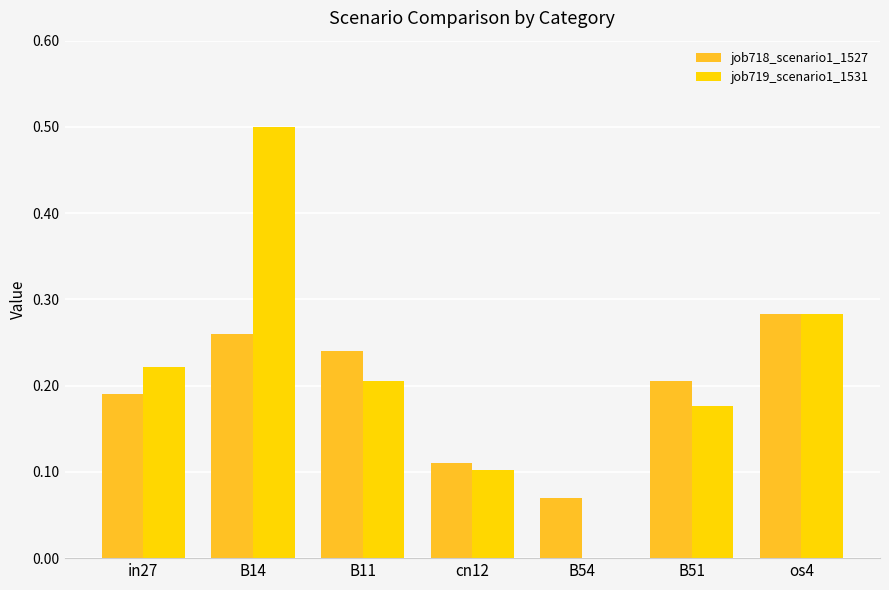

At which category does the chart reach its peak across all series?

B14